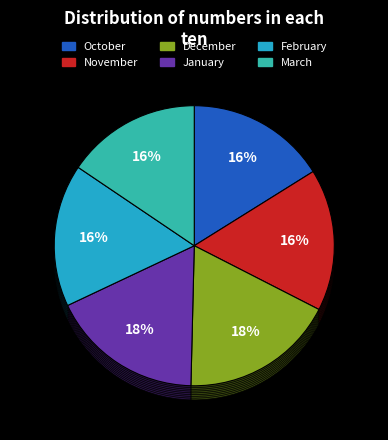

Count the number of slices in the pie.

6